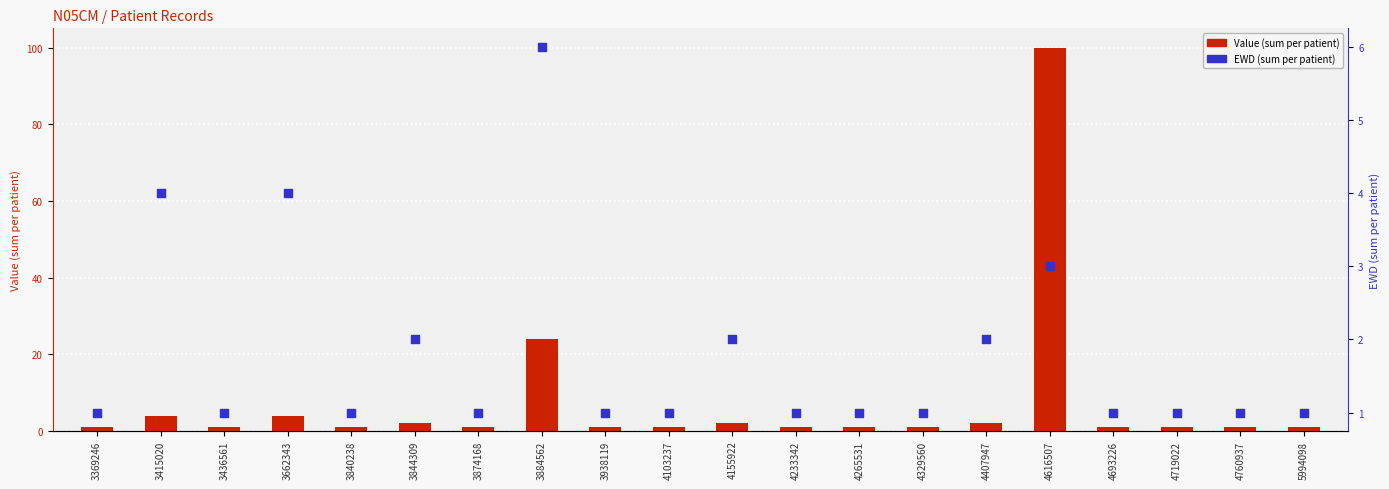

Which series has the largest Y range (max minus min)?

Value (sum)